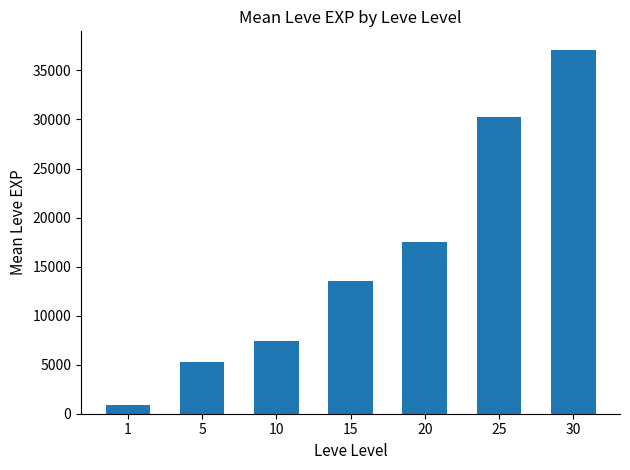

Reading left to right, list all the values displayed in this chart.

1=853.3	5=5261.7	10=7400.0	15=13510.0	20=17486.7	25=30270.0	30=37132.0